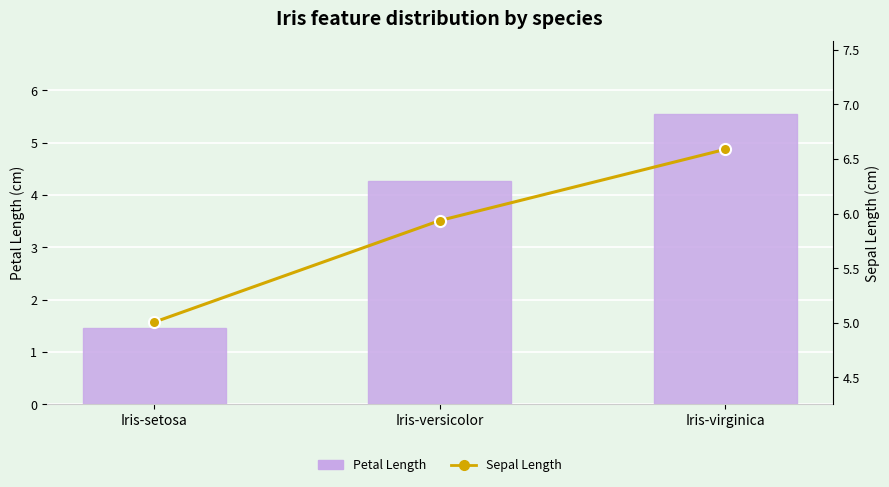

What is the value of the Sepal Length bar at the 3rd from the left?

6.6